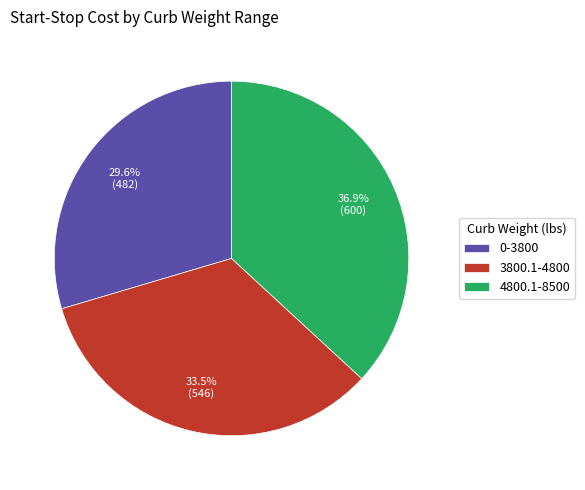

Is there any slice that represents more than half of the pie?

No